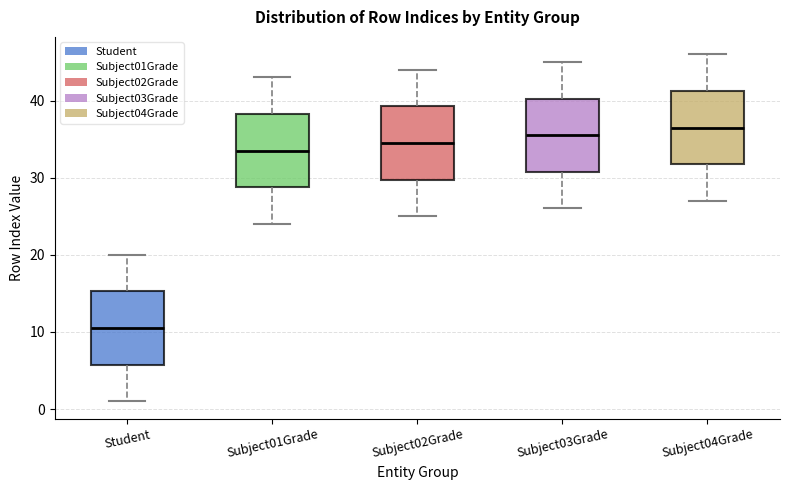

Where is the upper edge of the box for Subject01Grade on the y-axis? The values are not printed on the chart, so give them approximately, as read against the axis.

38